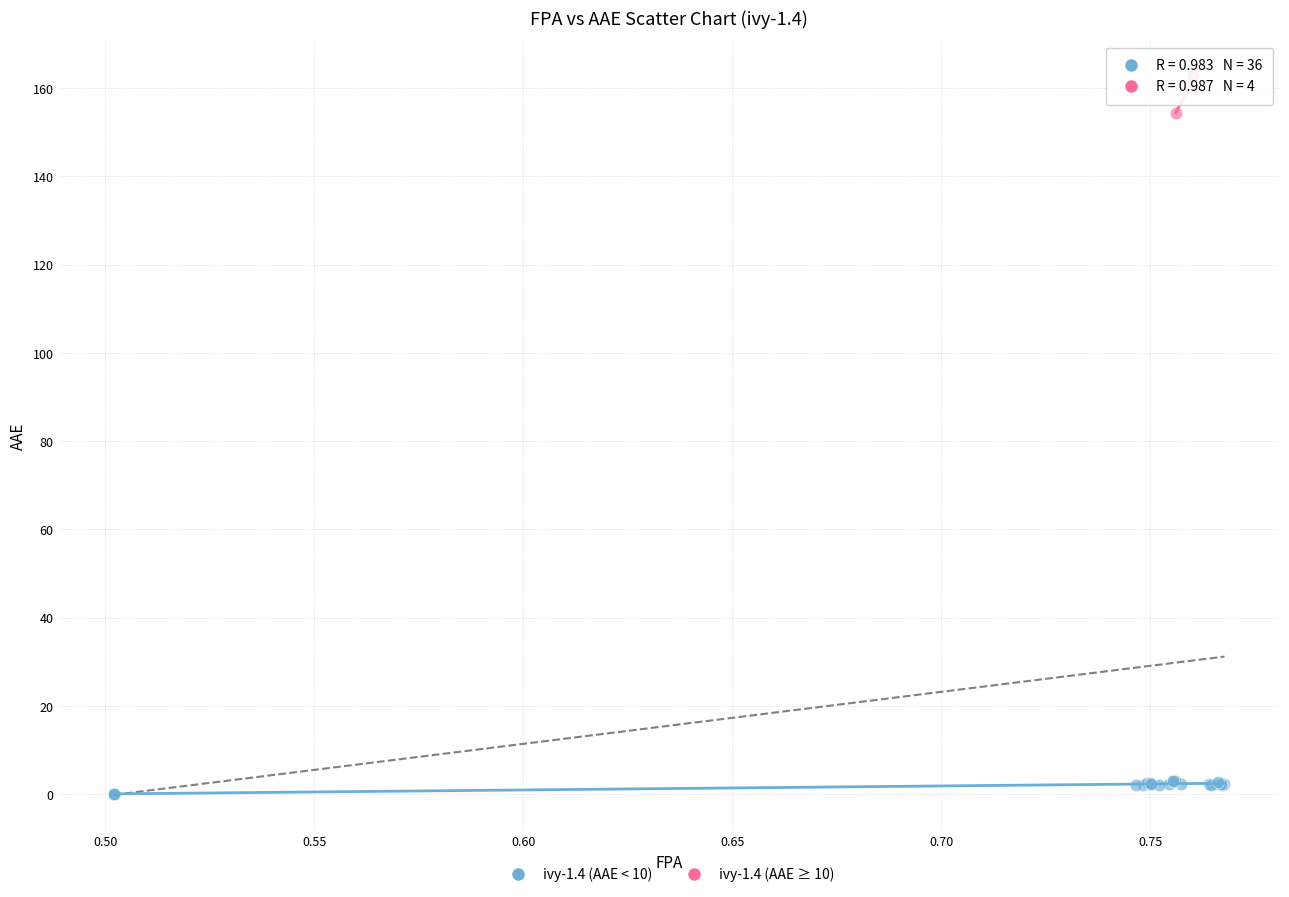

Which series reaches the maximum Y coordinate?

ivy-1.4 (AAE ≥ 10)